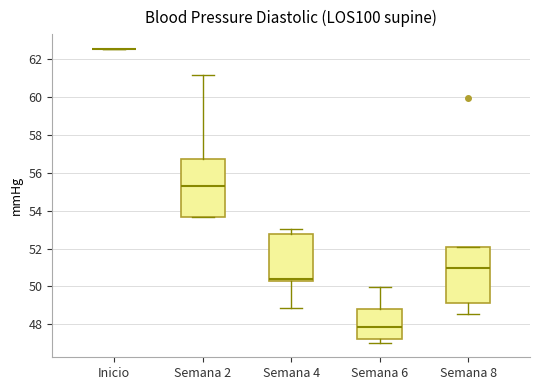

Reading left to right, read every box against the y-axis: the position of its median line, the range the box covers, and the ends of its whiskers. The values are not printed on the chart, so give them approximately, as read against the axis.

Inicio: box collapsed to a line at 62.6, whiskers 62.6 to 62.6
Semana 2: median 55.2, box 53.6 to 56.8, whiskers 53.6 to 61.2
Semana 4: median 50.4, box 50.2 to 52.8, whiskers 48.8 to 53.0
Semana 6: median 47.8, box 47.2 to 48.8, whiskers 47.0 to 50.0
Semana 8: median 51.0, box 49.2 to 52.2, whiskers 48.6 to 52.2